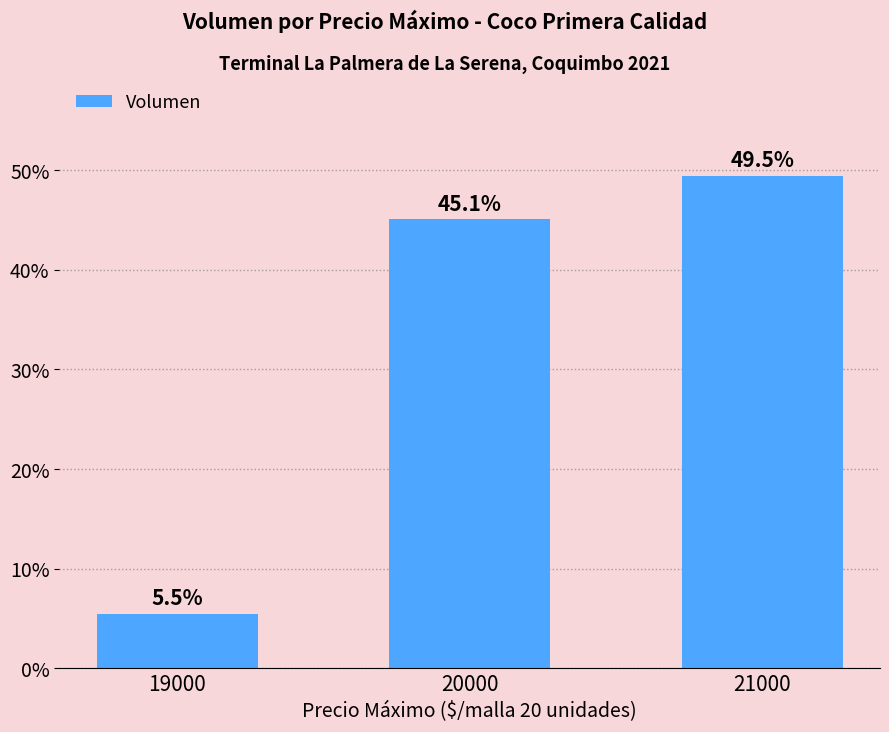

Reading right to left, what are all the values shown in this chart?

49.5	45.1	5.5